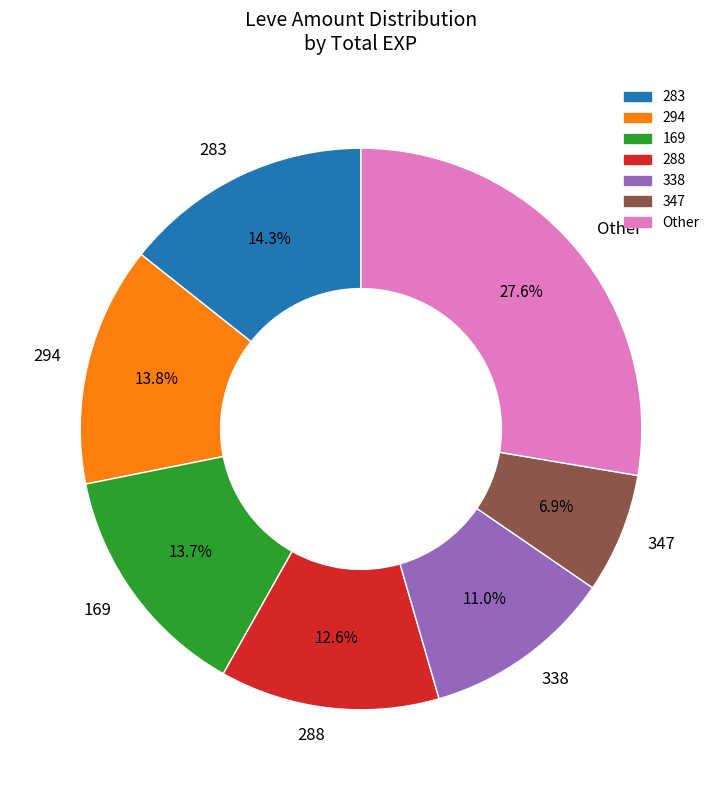

What is the smallest slice in the pie chart?

347